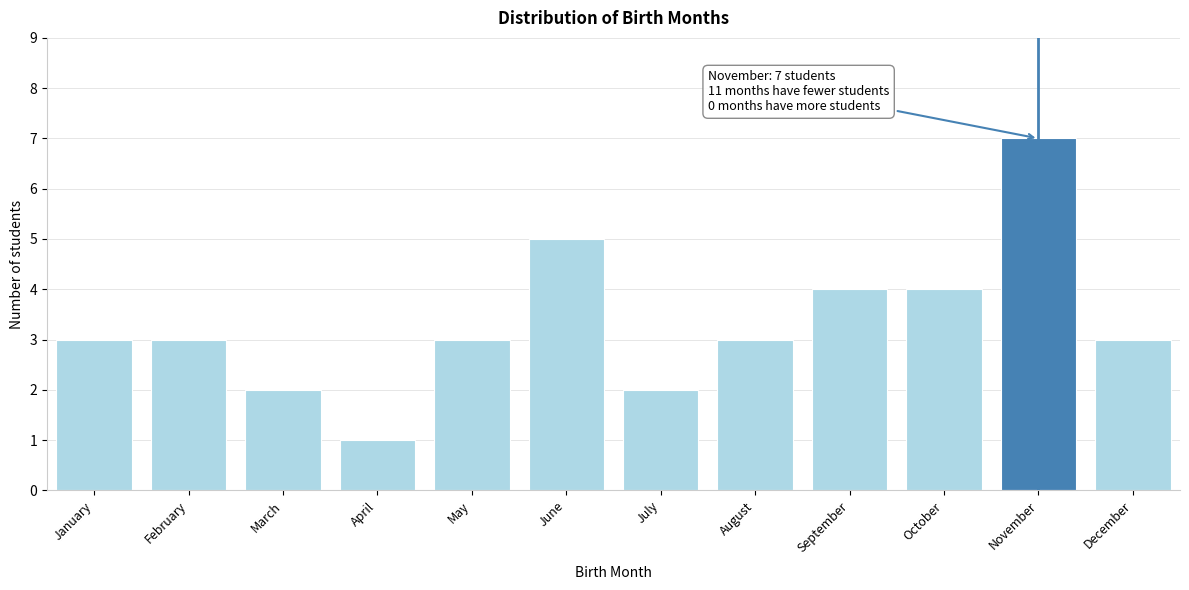

Reading left to right, transcribe all the data shown in this chart.

3	3	2	1	3	5	2	3	4	4	7	3